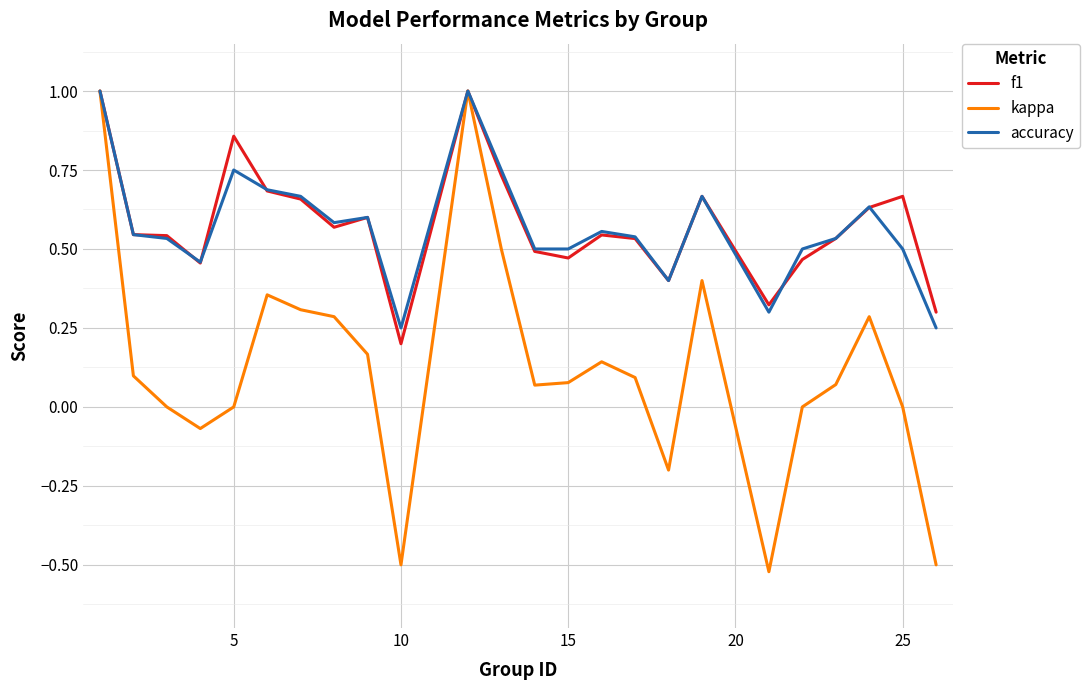

Which series has the widest spread of values?

kappa